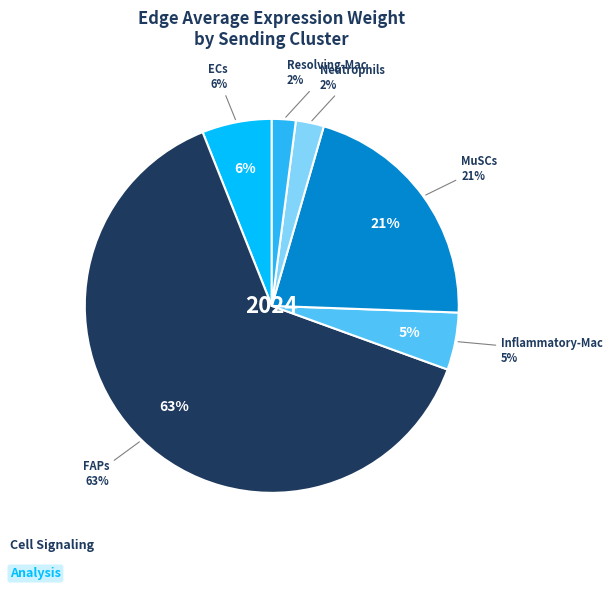

The Inflammatory-Mac slice represents 5% of the pie. True or false?

True